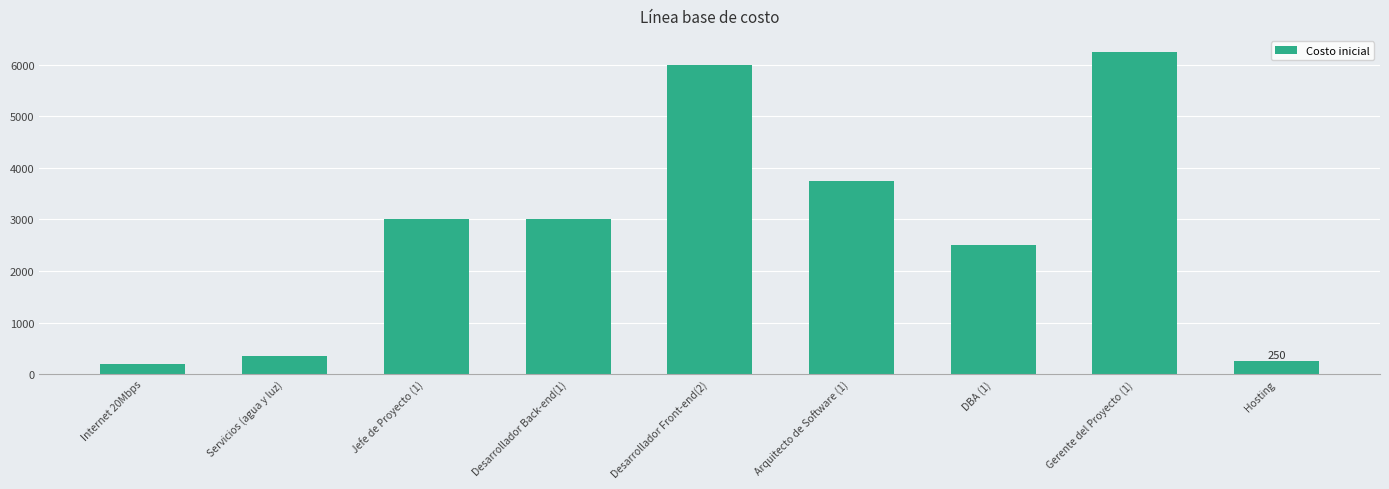

Reading left to right, extract all data points from this chart.

187.5	360.0	3000.0	3000.0	6000.0	3750.0	2500.0	6250.0	250.0